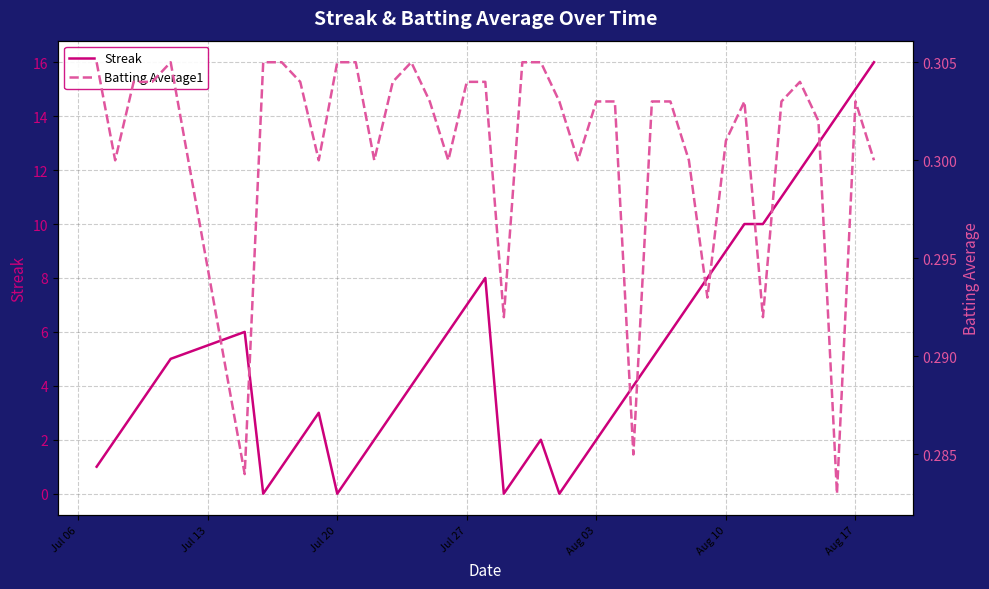

Count the number of categories in the chart.

40